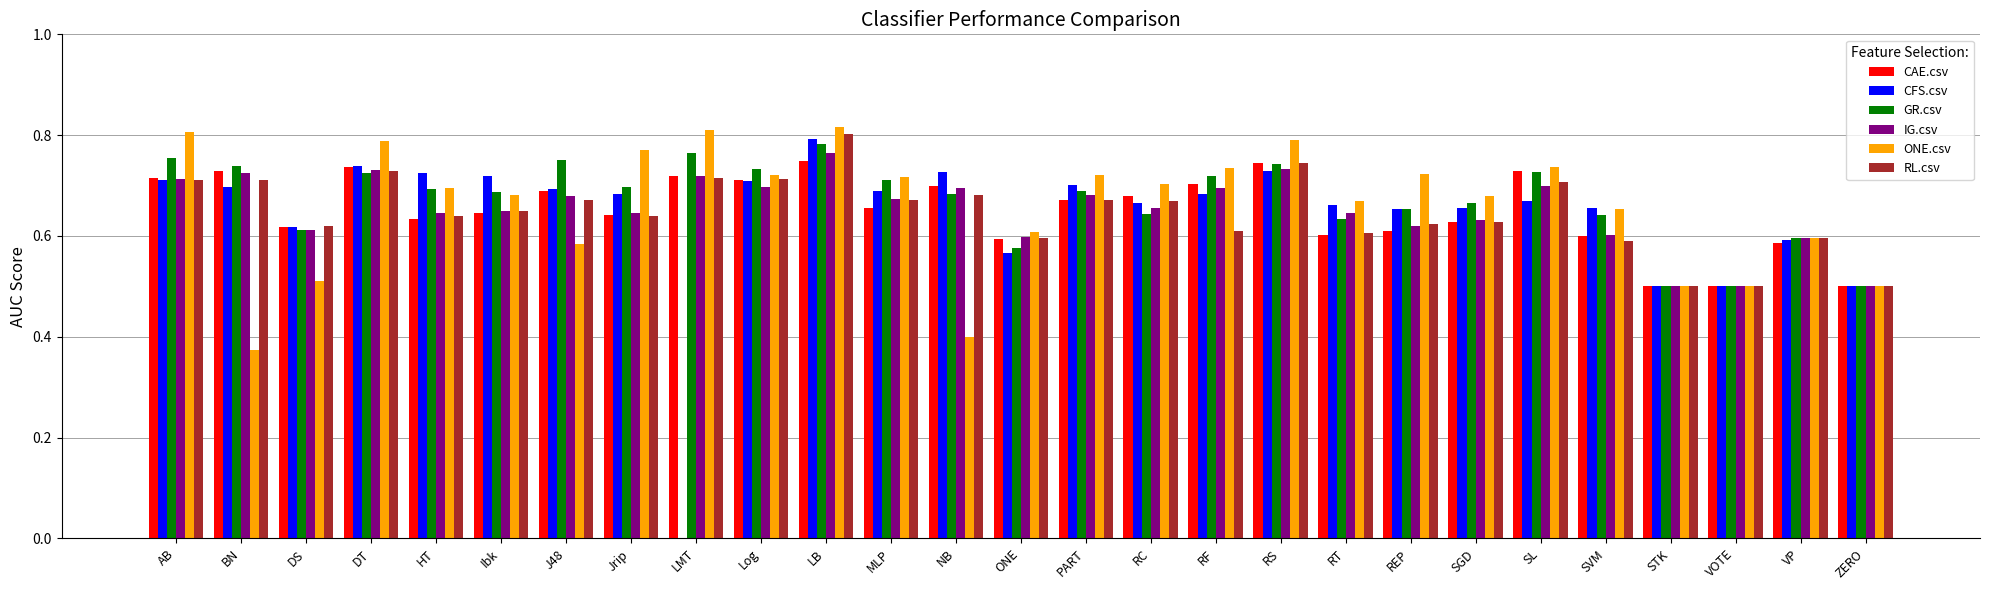

Between NB and RS, which series saw the biggest shift?

ONE.csv